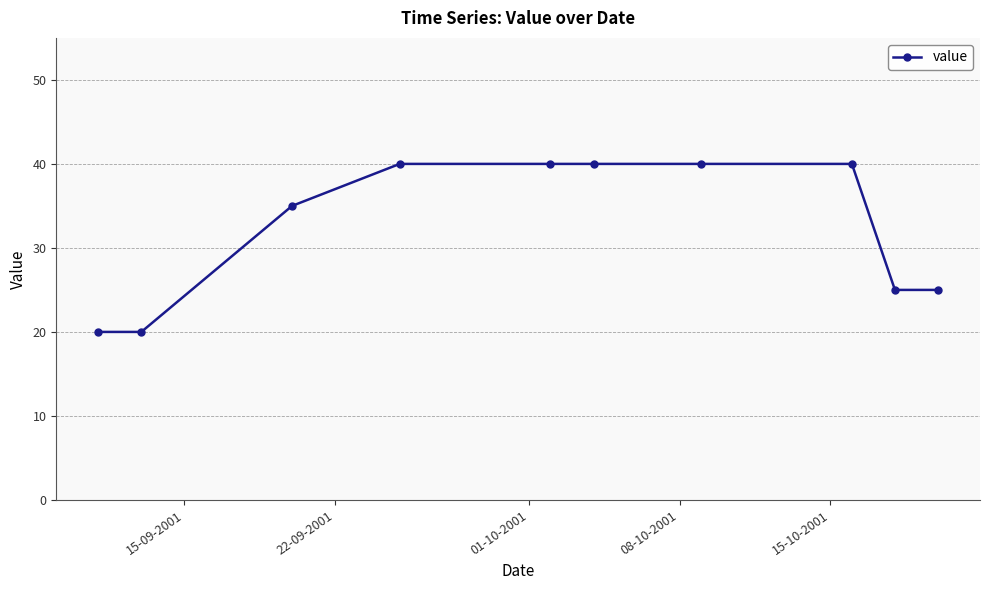

What is the maximum value shown in the chart?

40